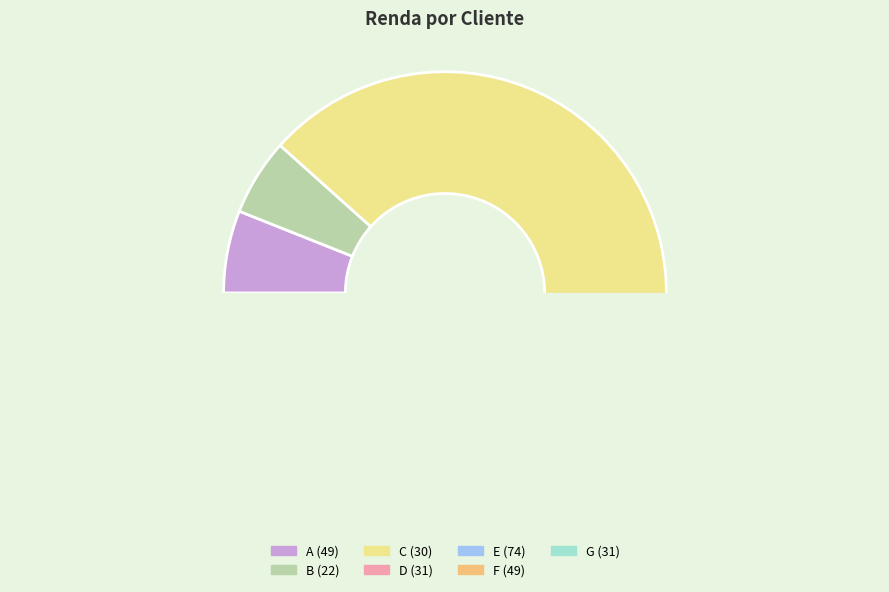

Which category has the biggest portion of the pie?

C (30)